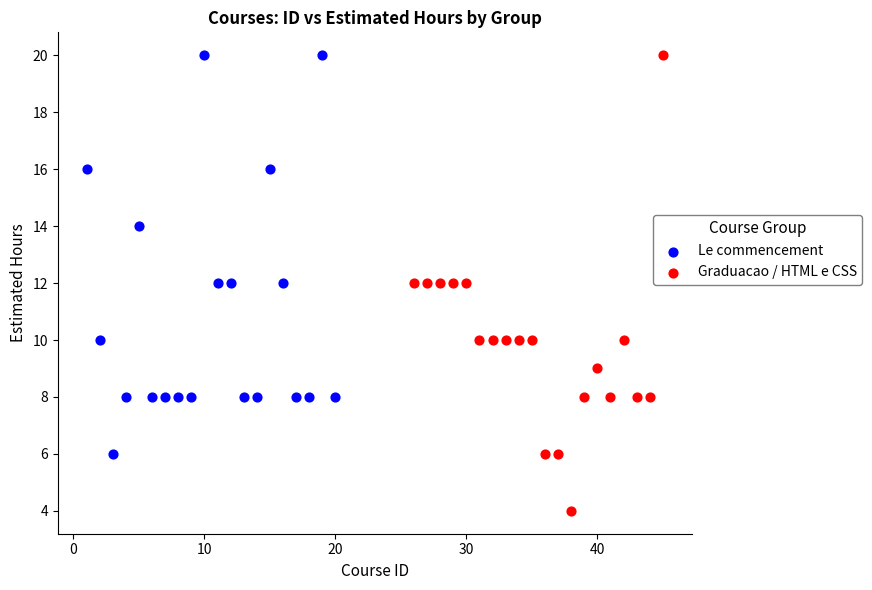

Which series reaches the minimum Y coordinate?

Graduacao / HTML e CSS